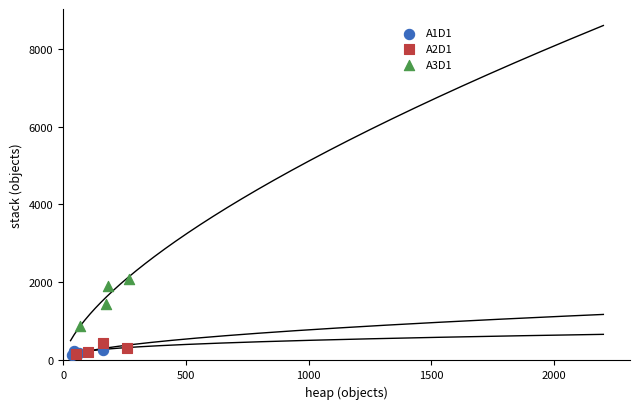

What are all the series names shown in the legend?

A1D1, A2D1, A3D1